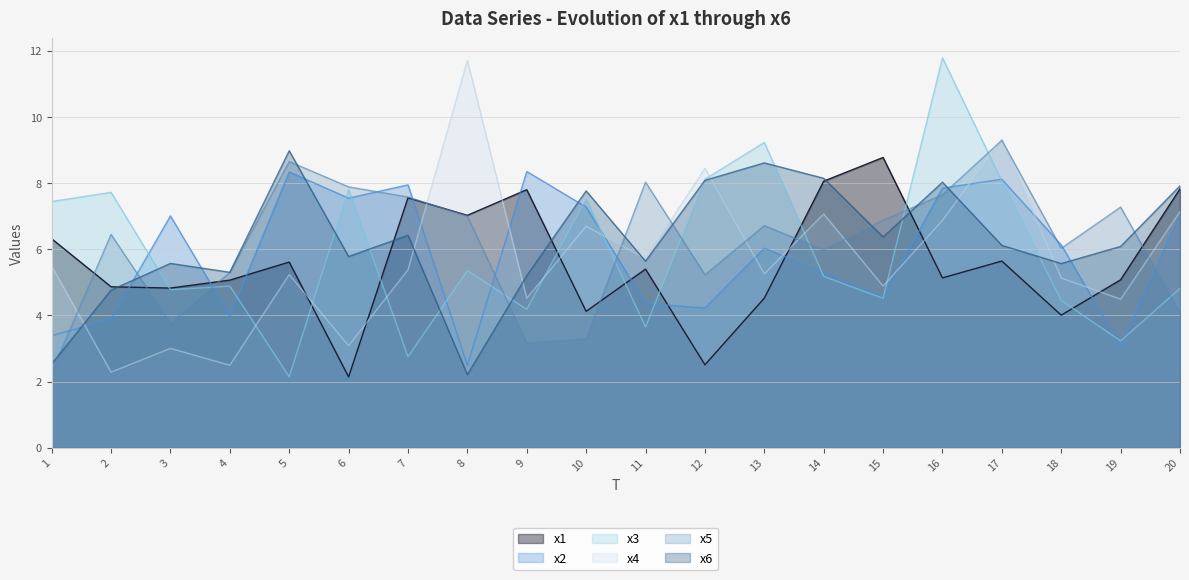

What is the difference between the second highest and minimum values in the x5 series?

6.4